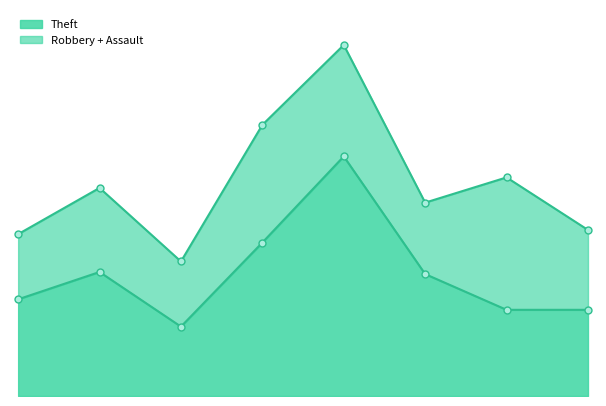

Between 2021 and 2015, which is larger?

2021